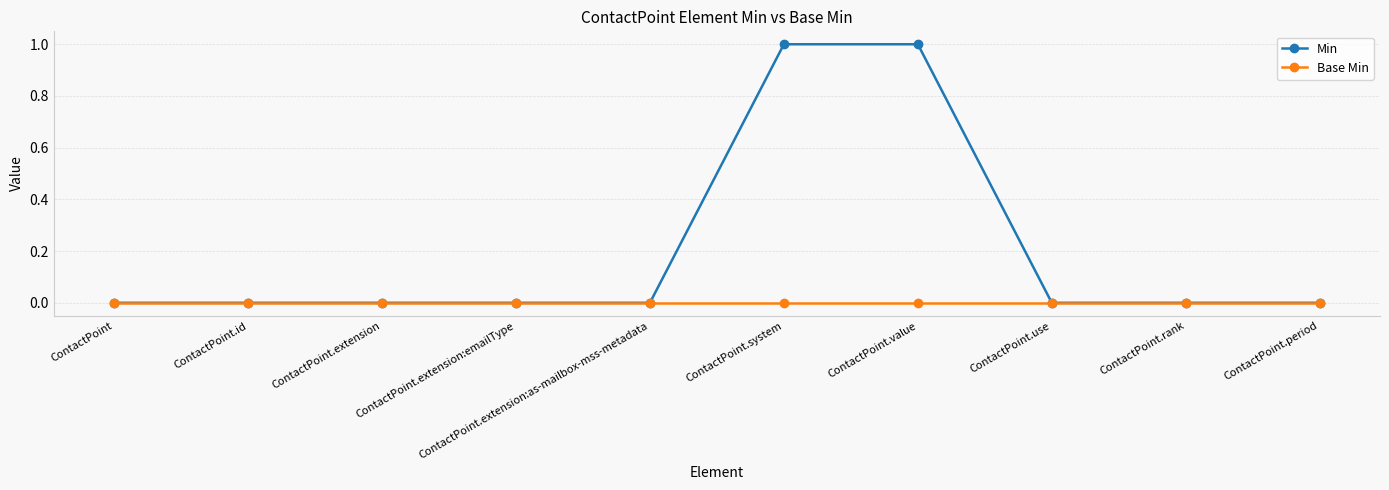

What is the label of the 2nd point from the right?

ContactPoint.rank